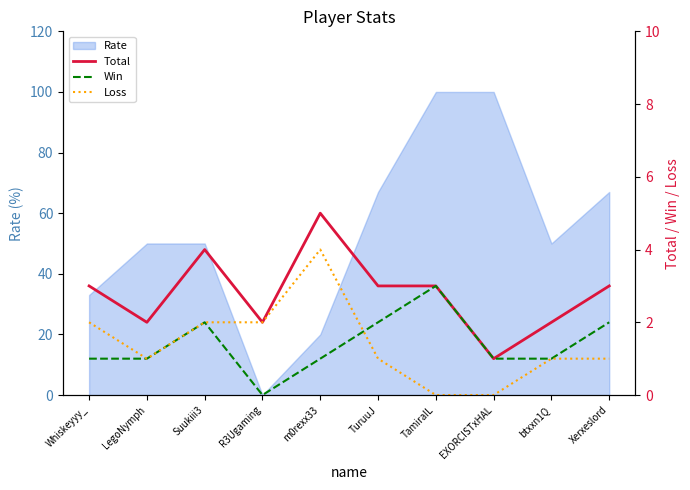

Rank the series at TamiraIL from highest to lowest value.

Total, Win, Loss